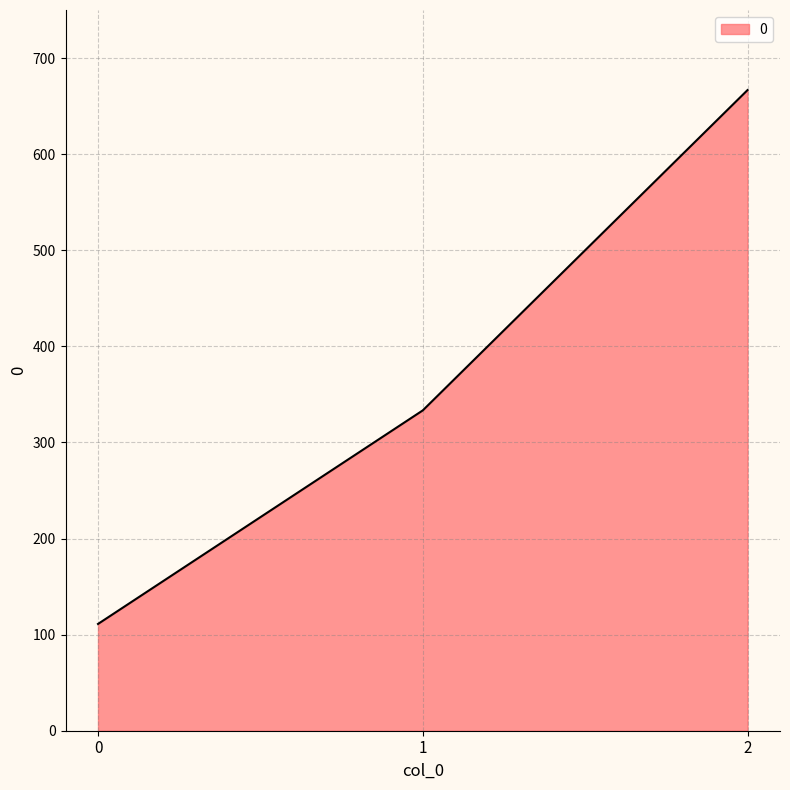

The chart shows a value of 503.3 at 1. True or false?

False